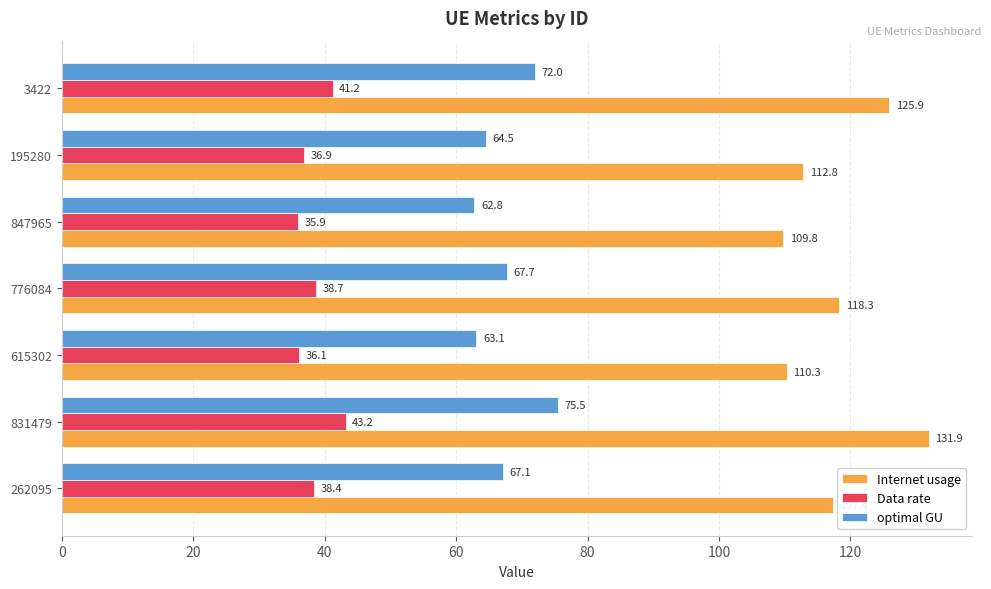

Is the value of Internet usage at 847965 greater than the value of optimal GU at 831479?

Yes